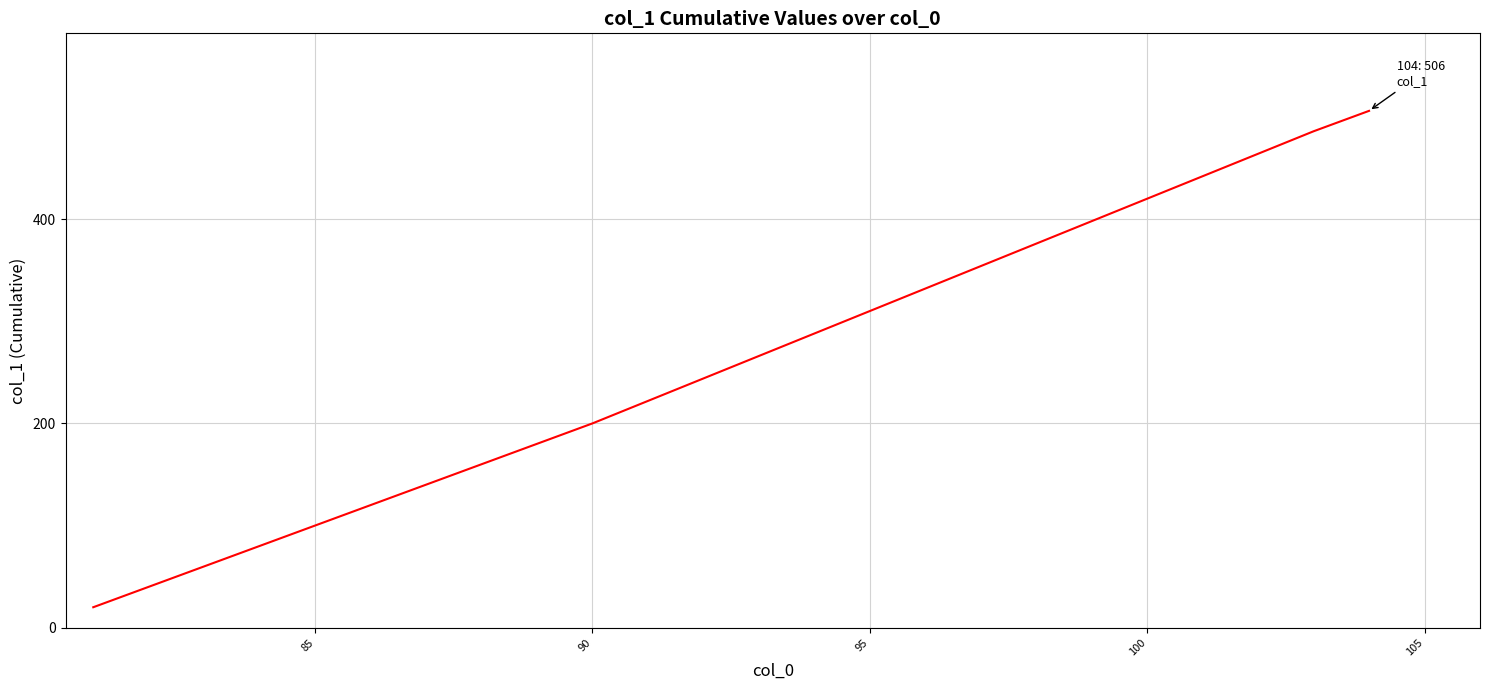

True or false: there are more than 1 points higher than both neighbors.

False